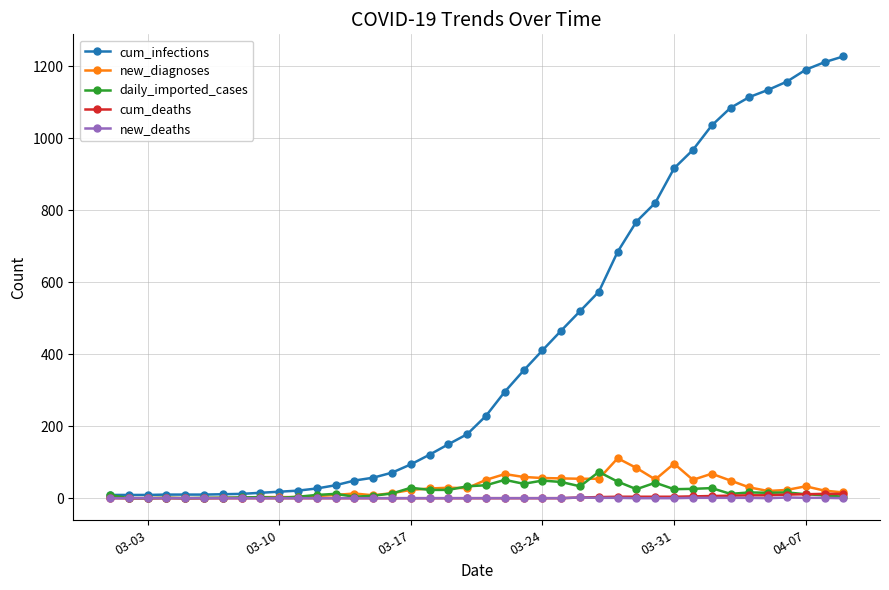

What is the greatest value displayed?

1228